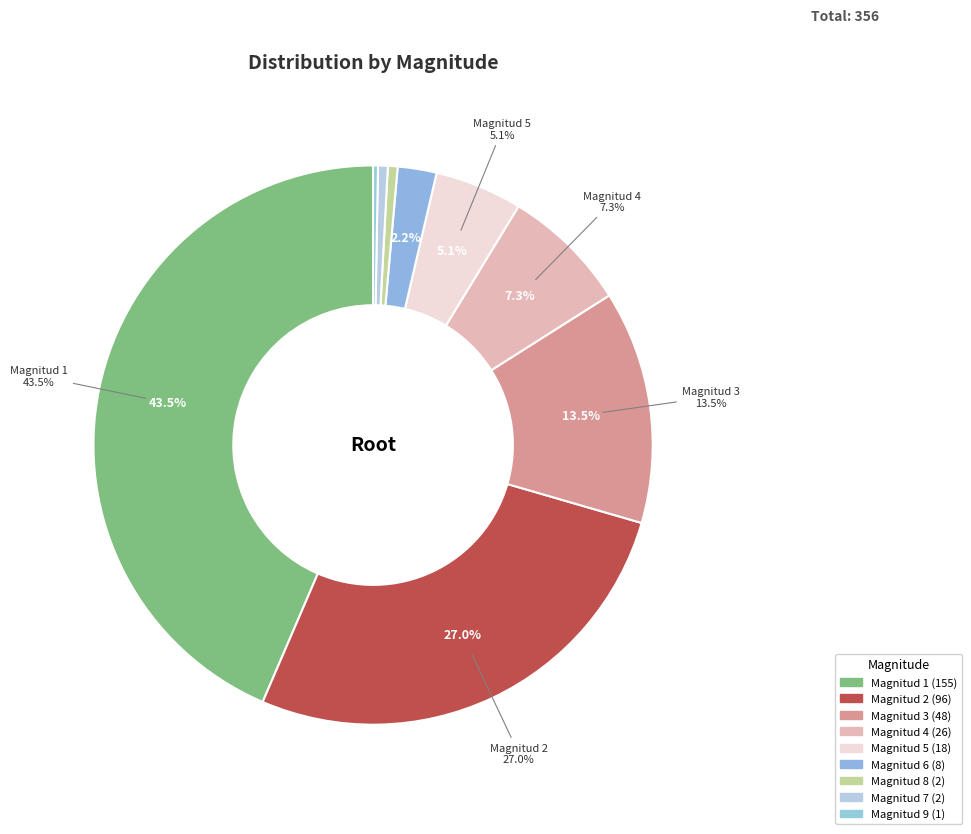

Is there any slice that represents more than half of the pie?

No